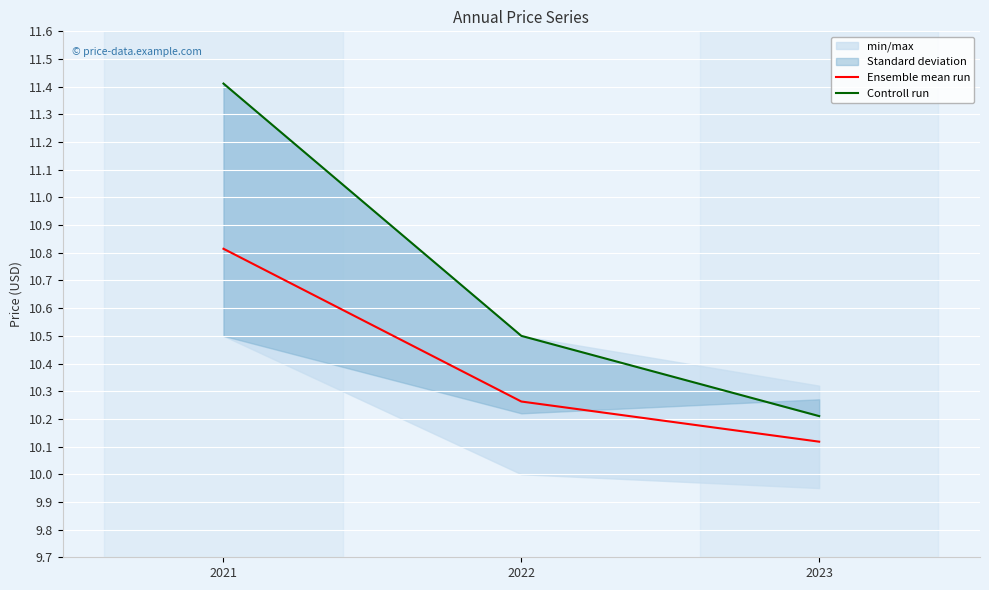

Is this an area chart (filled region under the line)?

No